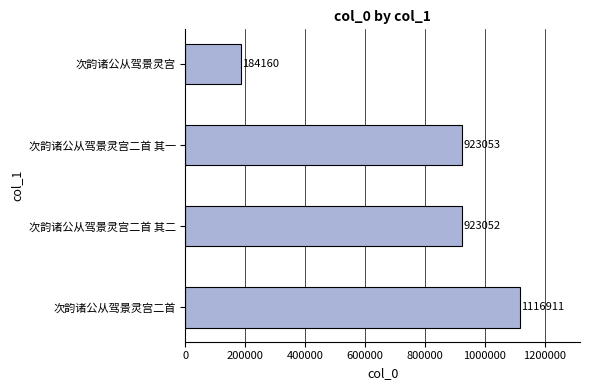

What is the sum of all values?

3147176